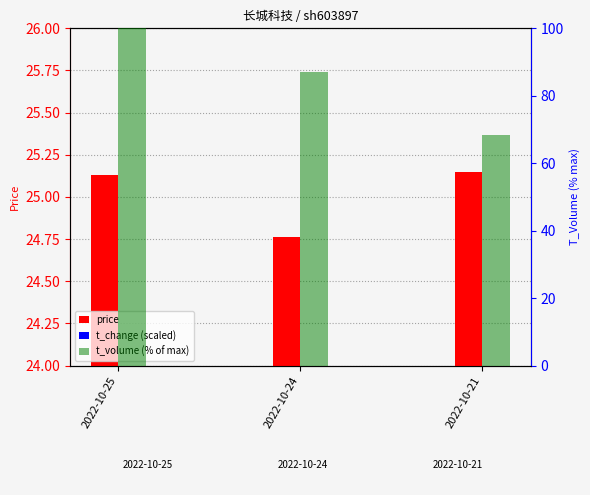

Reading left to right, extract all data points from this chart.

price: 25.1	24.8	25.1
t_change (scaled): 2.8	2.4	1.8
t_volume (% of max): 100.0	87.0	68.4